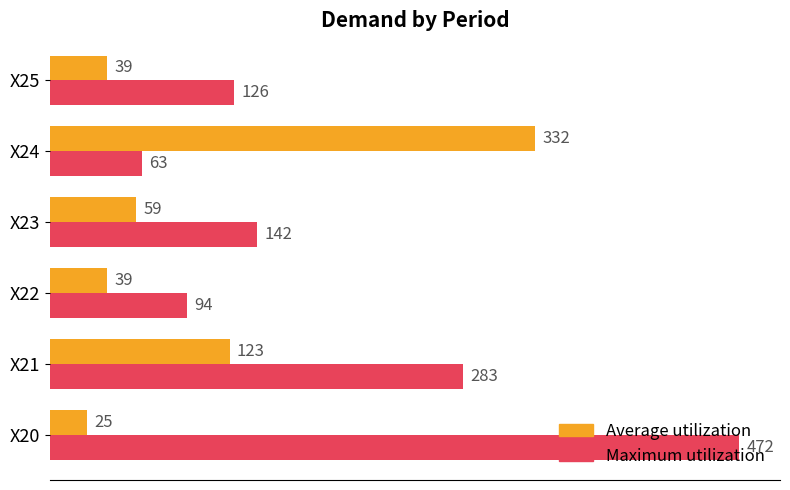

What is the greatest value displayed?

472